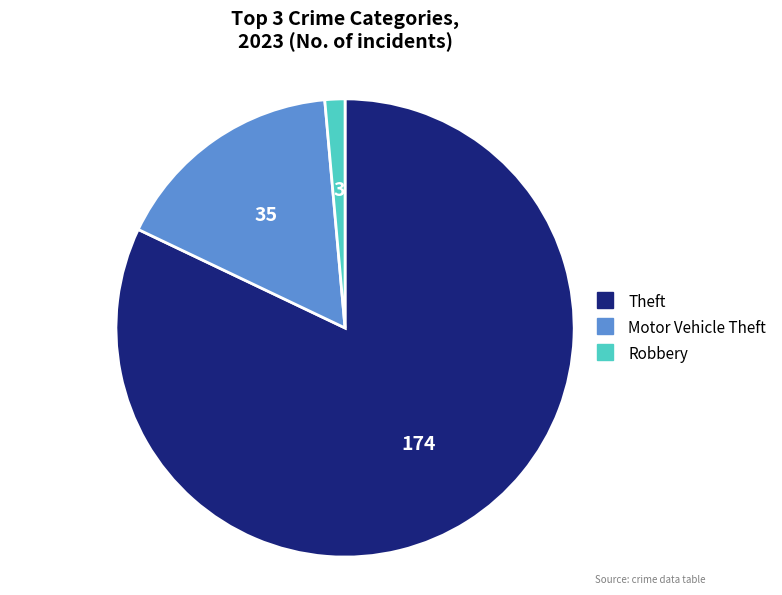

Is there any slice that represents more than half of the pie?

Yes